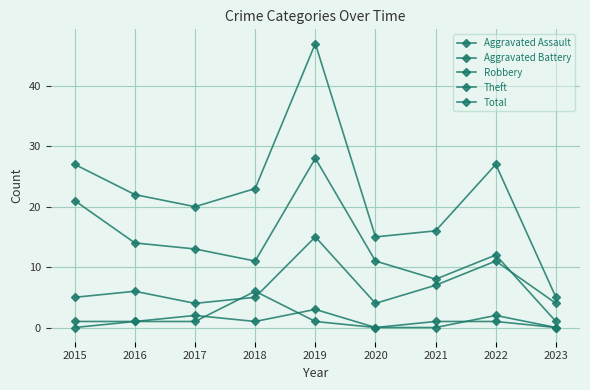

At how many categories does at least one series exceed 34?

1